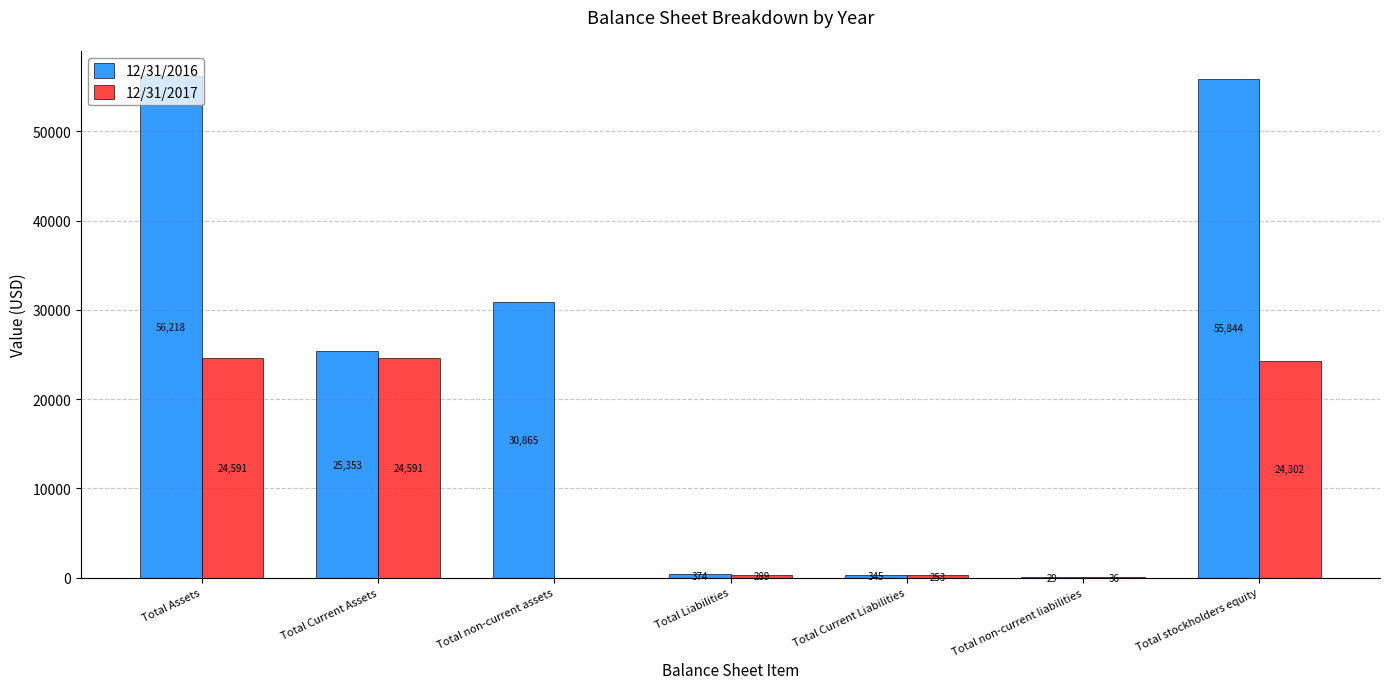

What value does the 12/31/2017 series have at Total Liabilities?

289